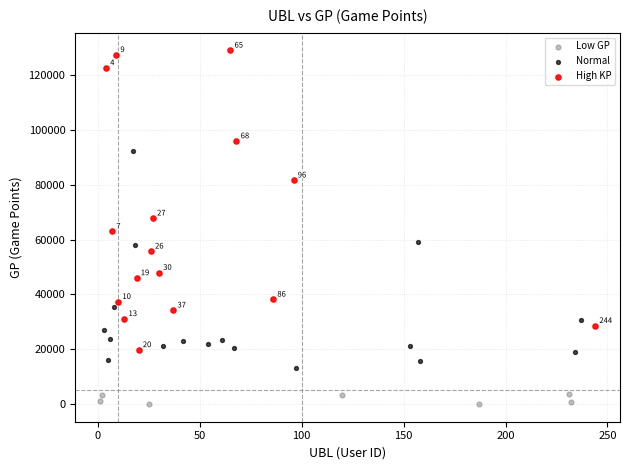

Which series reaches the maximum Y coordinate?

High KP